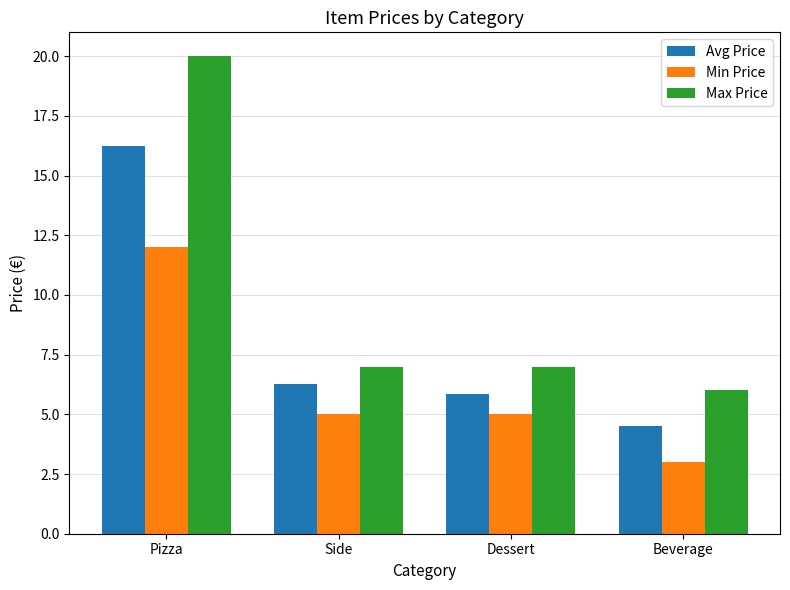

What is the maximum value shown in the chart?

20.0